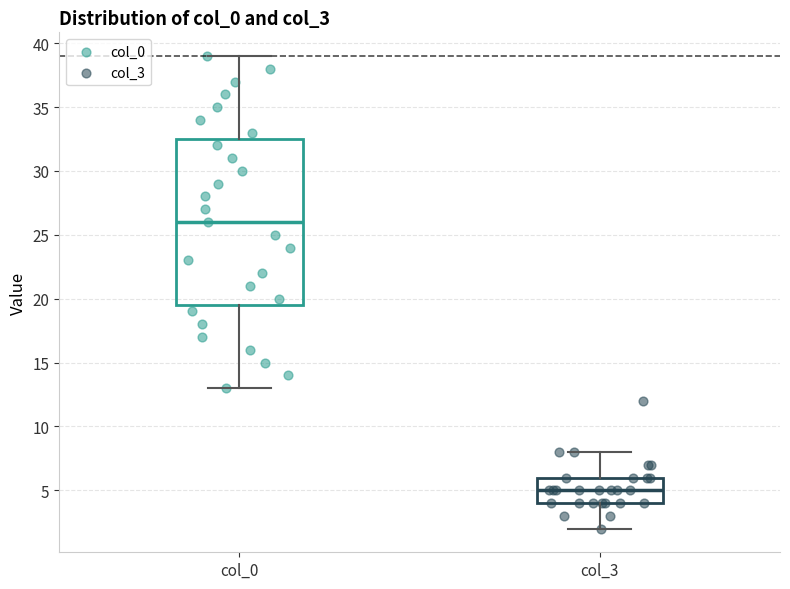

Which box has the lowest median line?

col_3